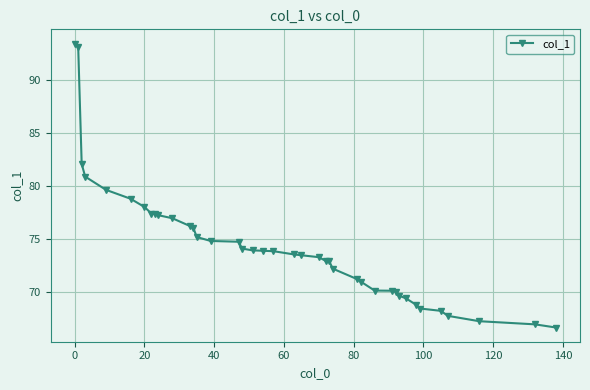

What is the difference between the maximum and minimum values?

26.8